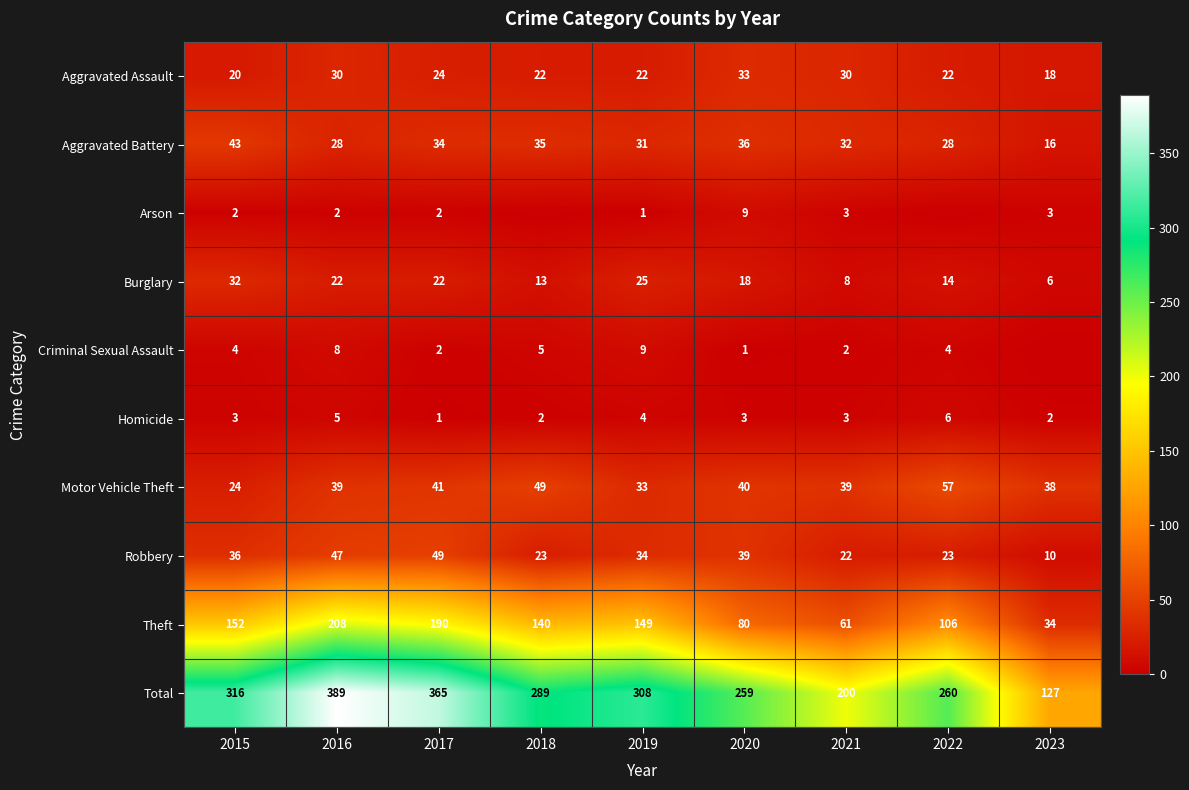

What is the sum of the Robbery values at 2019 and 2017?

83